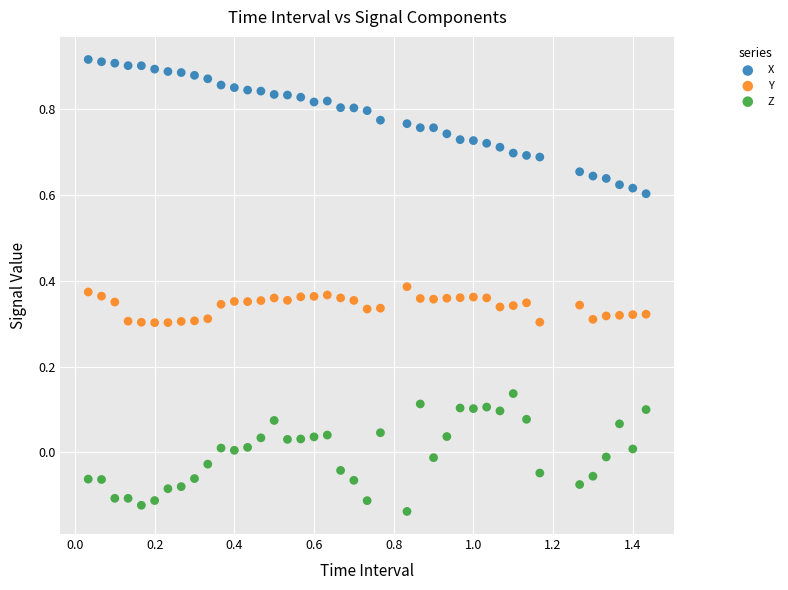

Across all data points, what is the range of X values (max minus min)?

1.4